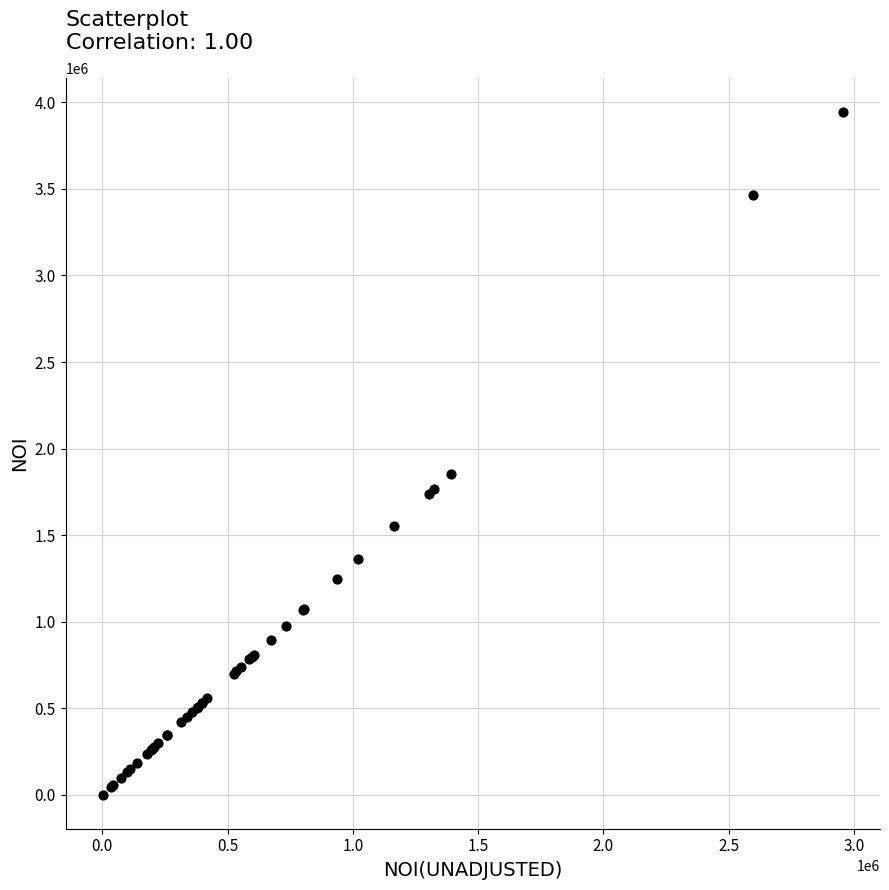

What Y value in the scatter plot is closest to 1971822?

1854854.7